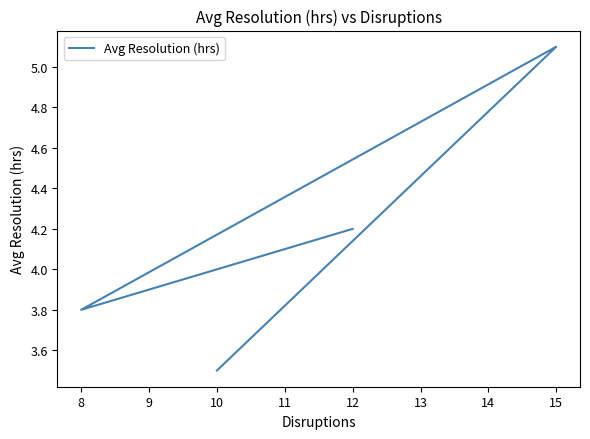

The value at 10 is 3.5. True or false?

True